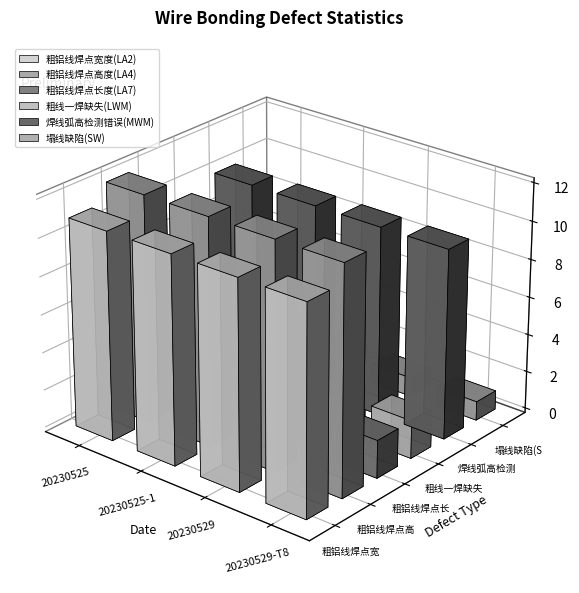

Is the value of 粗铝线焊点高度(LA4) at 20230529-T8 greater than the value of 粗线一焊缺失(LWM) at 20230525?

Yes